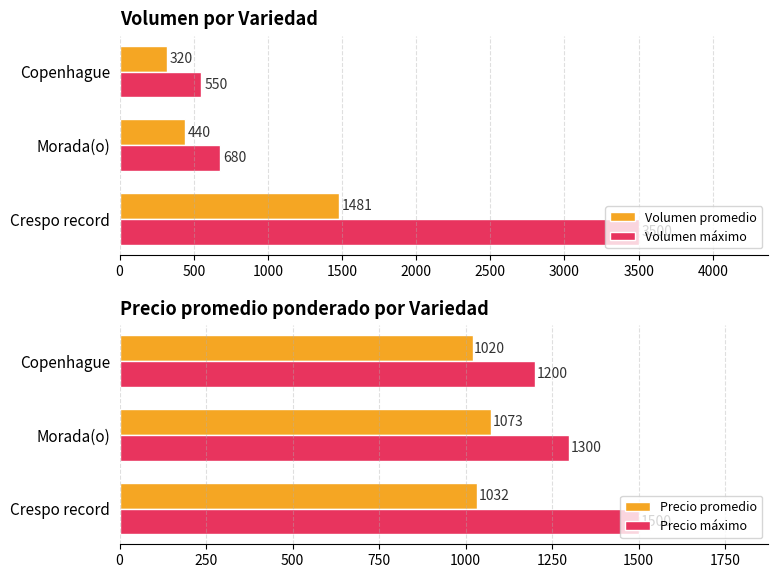

Reading left to right, transcribe all the data shown in this chart.

Volumen promedio: 1481.0	440.0	320.0
Volumen máximo: 3500.0	680.0	550.0
Precio promedio: 1032.1	1073.2	1020.0
Precio máximo: 1500.0	1300.0	1200.0